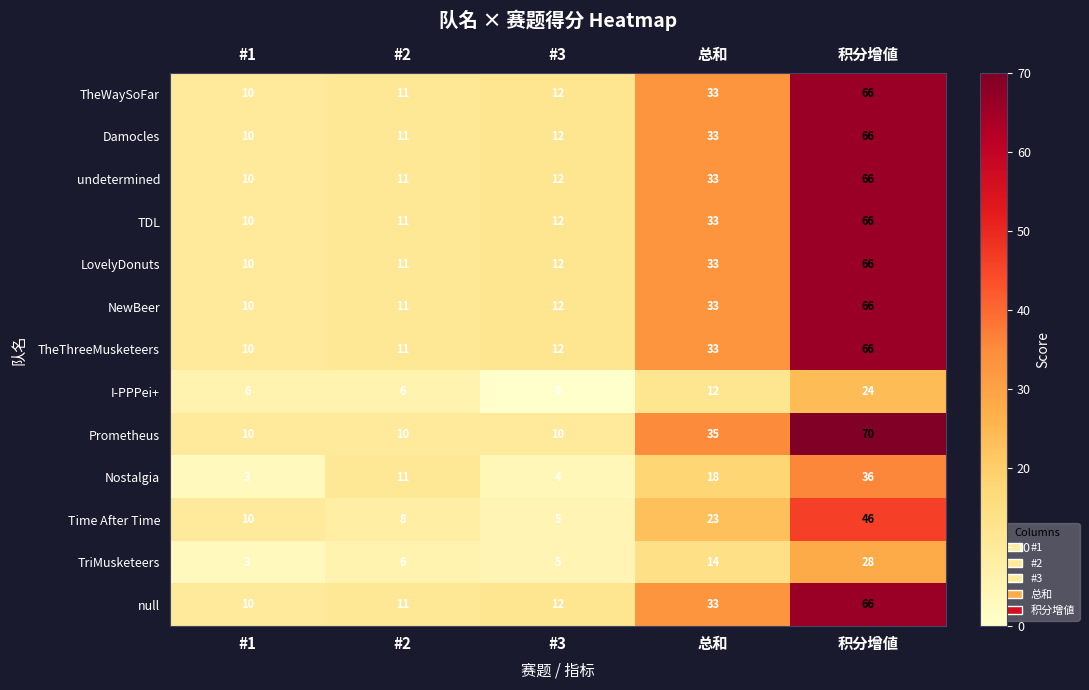

What is the difference between the TriMusketeers values at 总和 and 积分增値?

14